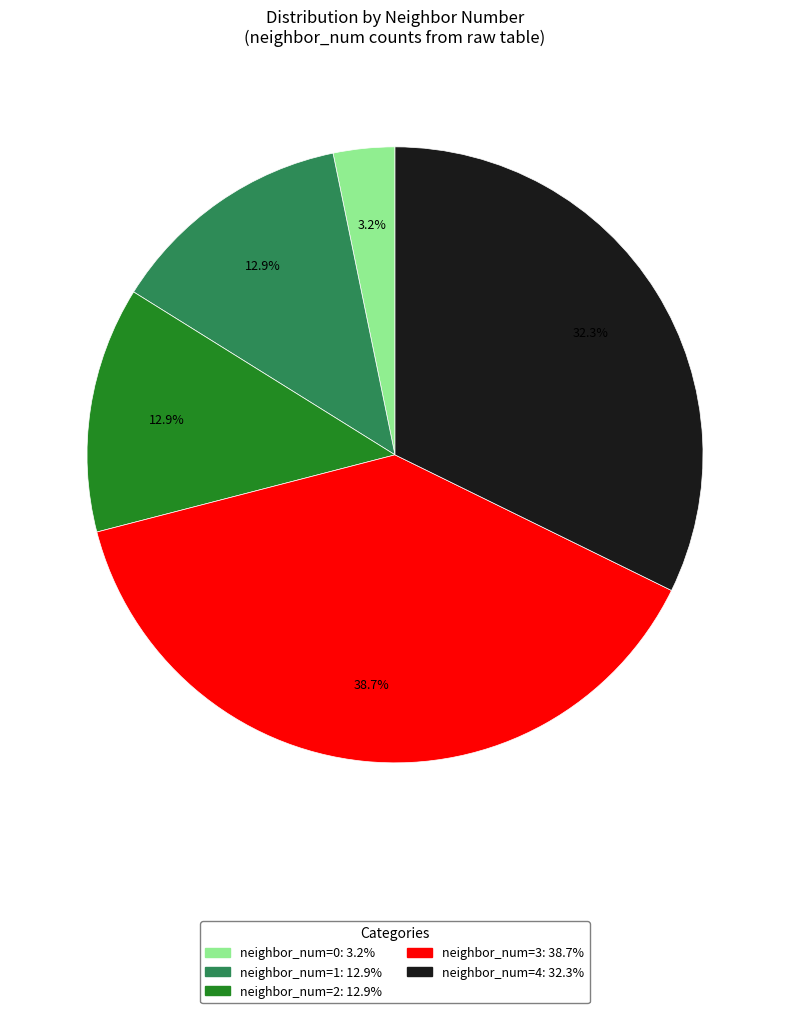

Is there any slice that represents more than half of the pie?

No